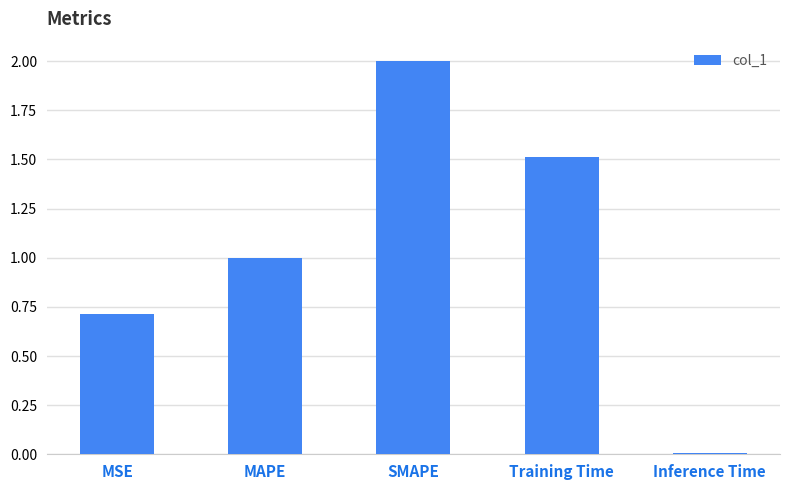

Which has a higher value, SMAPE or Training Time?

SMAPE